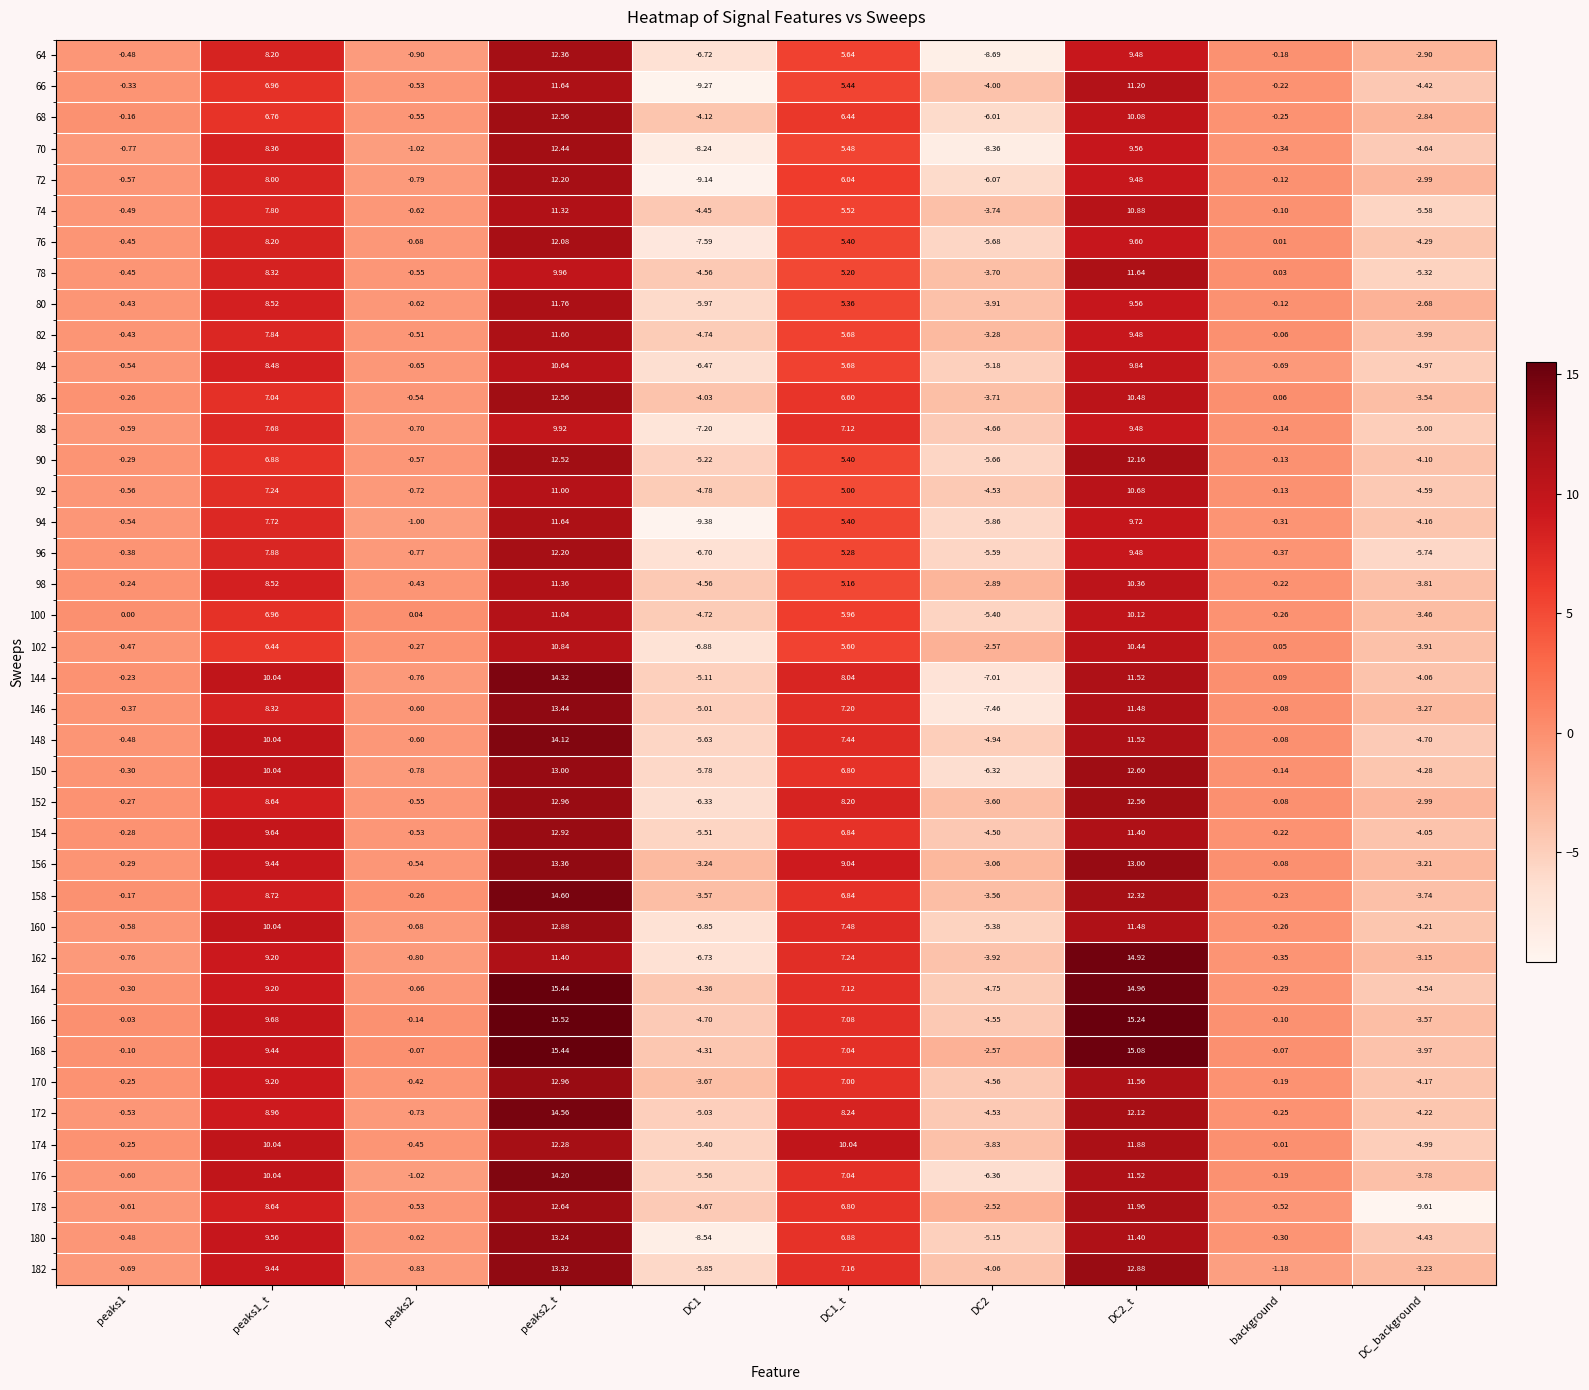

Between DC2 and DC_background, which series saw the biggest shift?

178